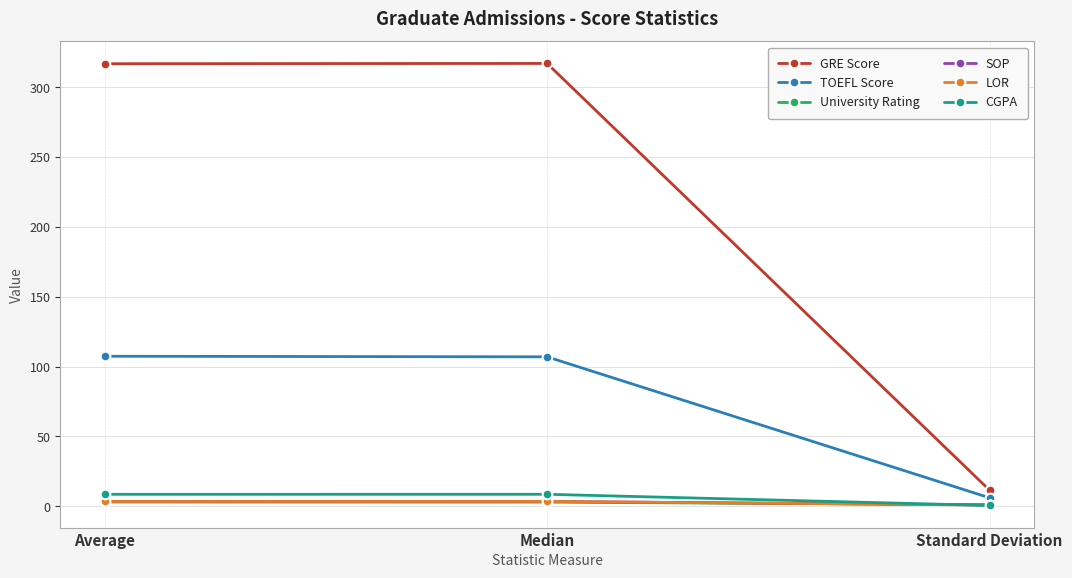

How many lines are shown in the chart?

6